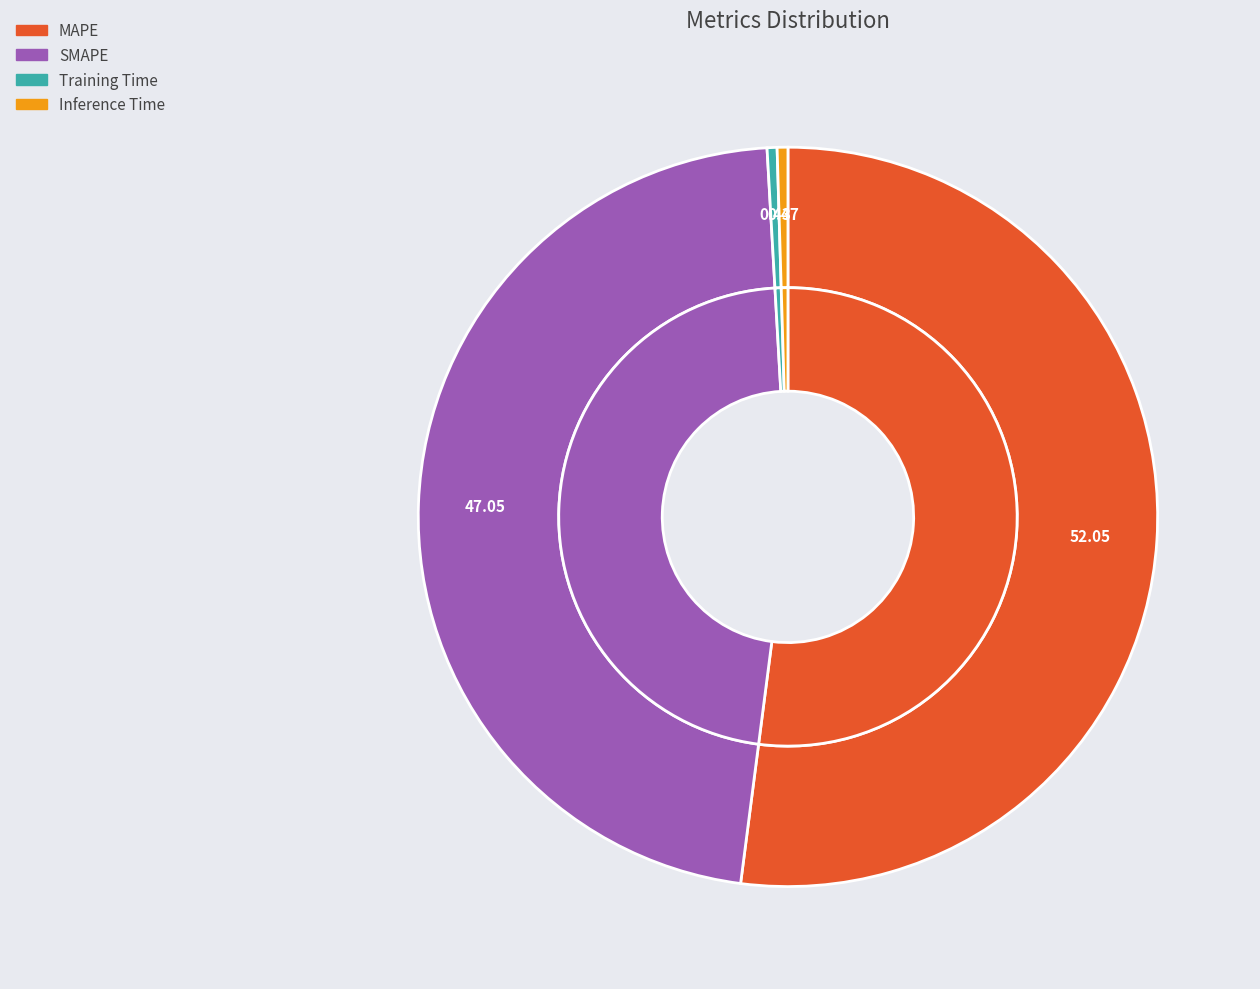

Count the number of slices in the pie.

4